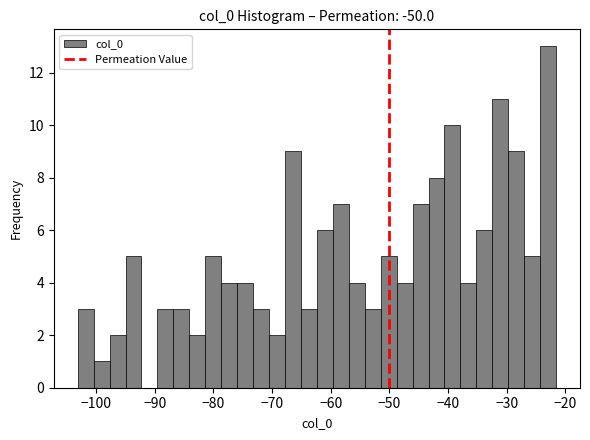

Read against the x-axis, roughly where is the centre of the tallest bar?

-23